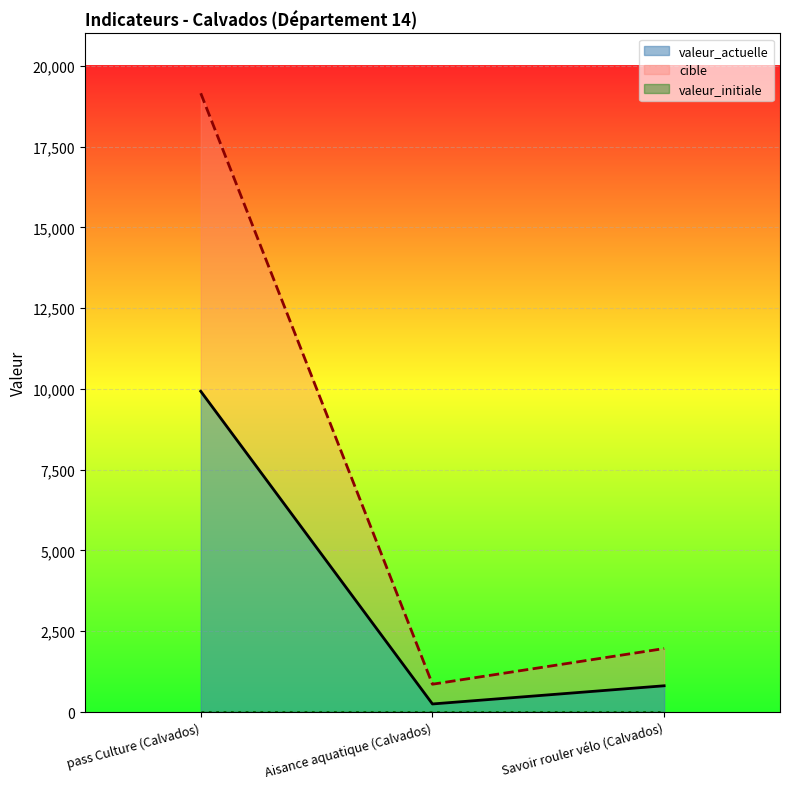

What is the greatest value displayed?

19149